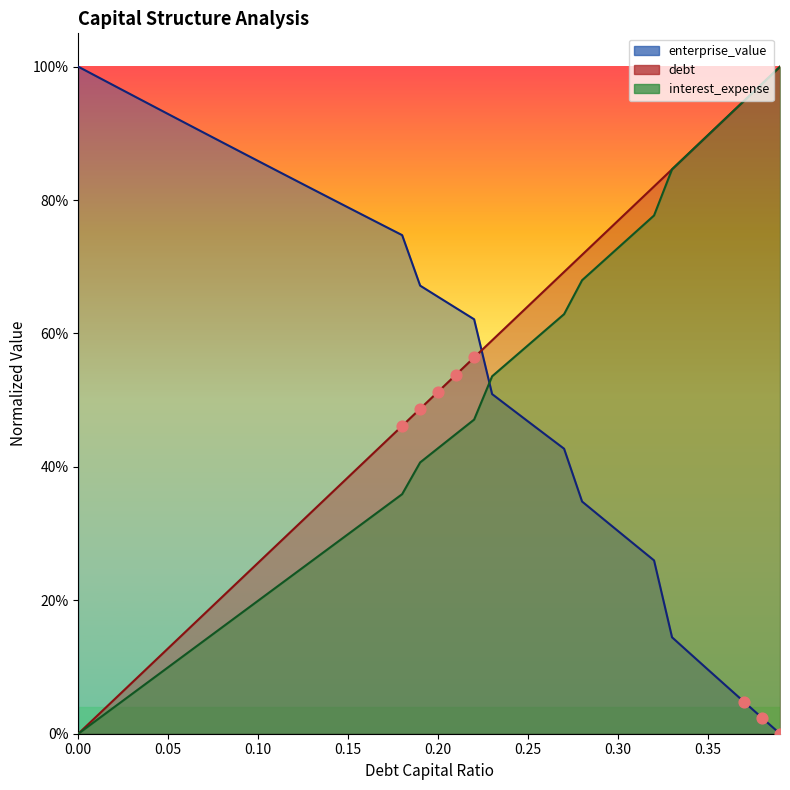

Which series contains the lowest Y value?

enterprise_value (line)